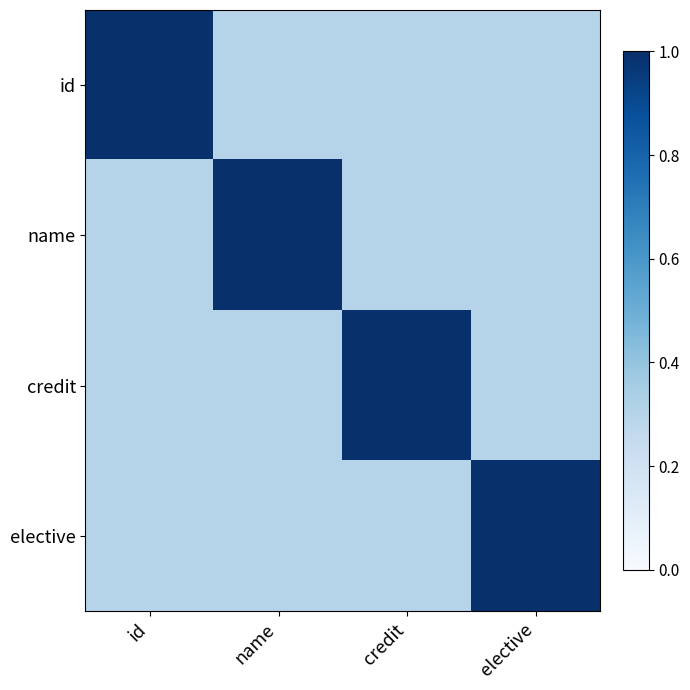

How many credit values are between 0 and 1?

4